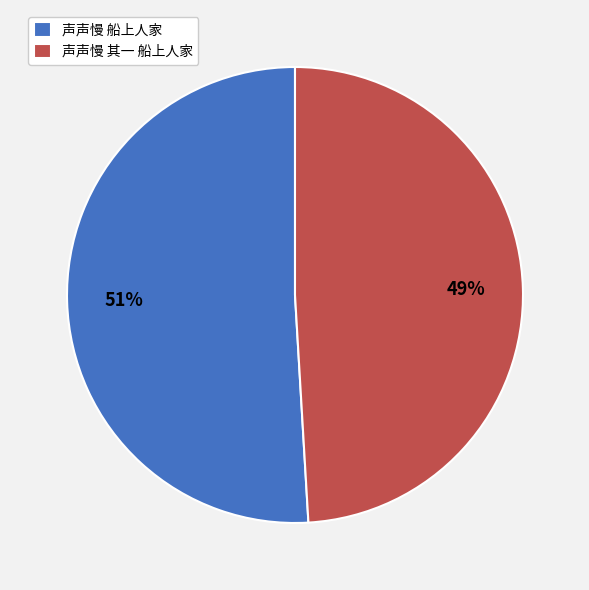

Does 声声慢 船上人家 account for over 50% of the chart?

Yes